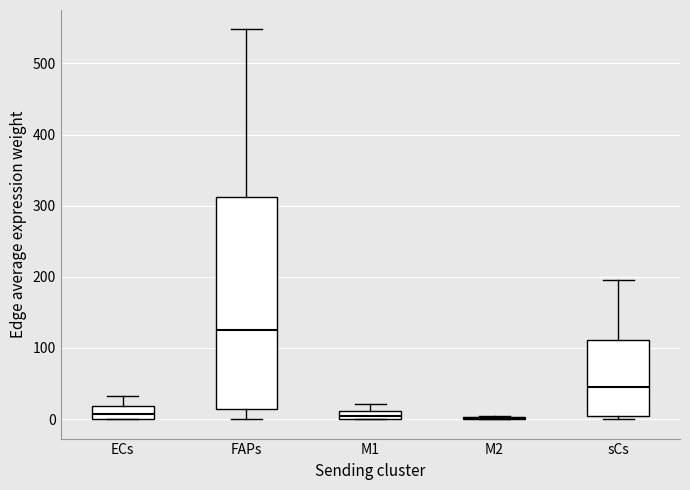

Which box is the tallest, from its lower edge to its upper edge?

FAPs